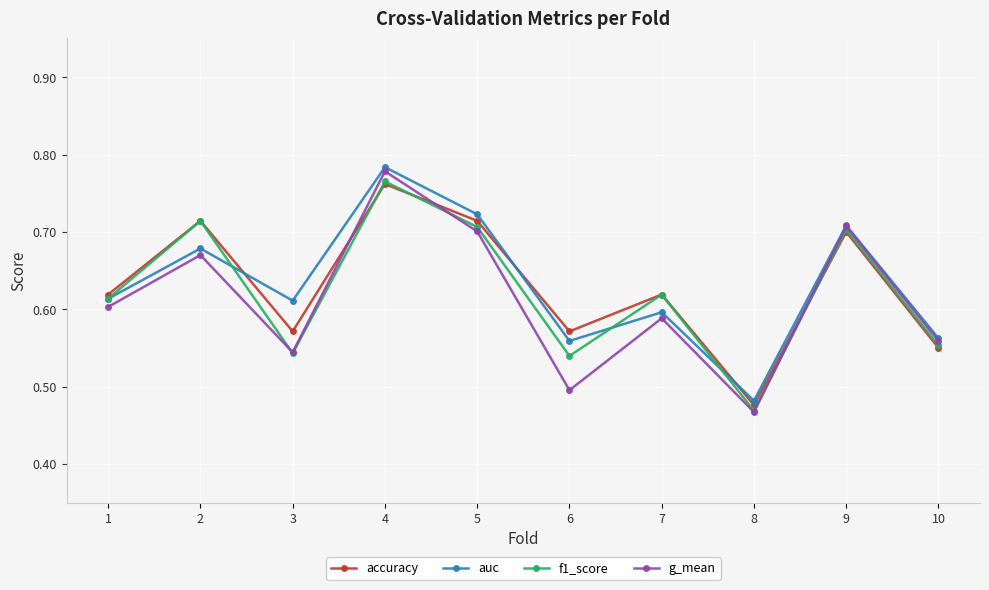

How many lines are shown in the chart?

4